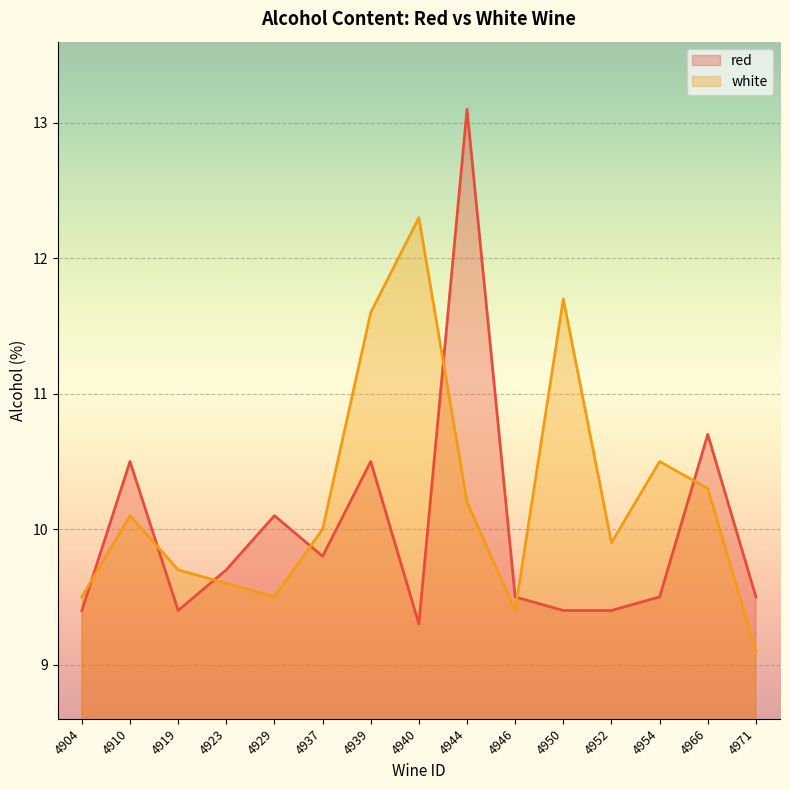

Between 4944 and 4929, which is larger?

4944